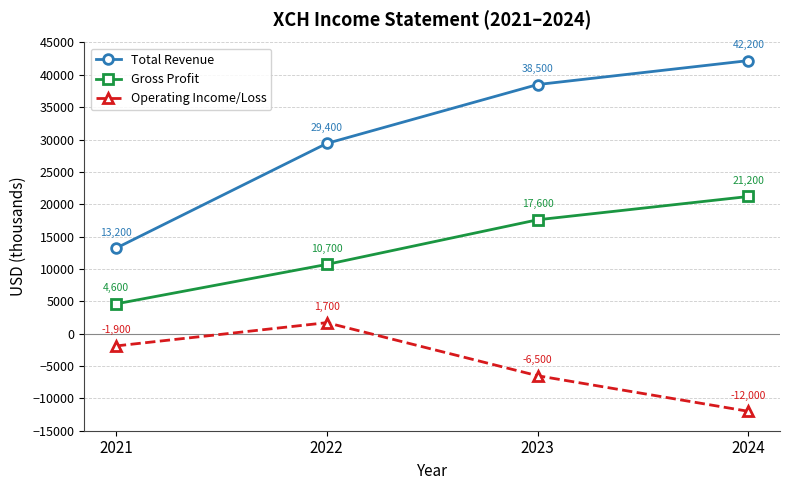

Which category has the highest value in the Gross Profit series?

2024